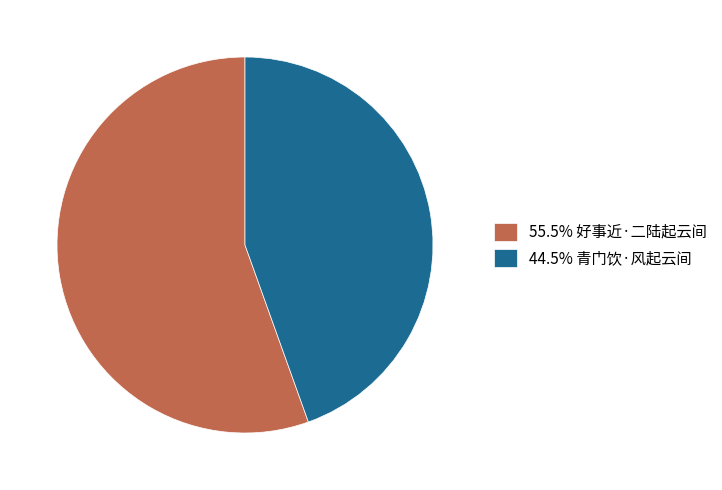

Is the sum of 44.5% 青门饮·风起云间 and 55.5% 好事近·二陆起云间 greater than half?

Yes